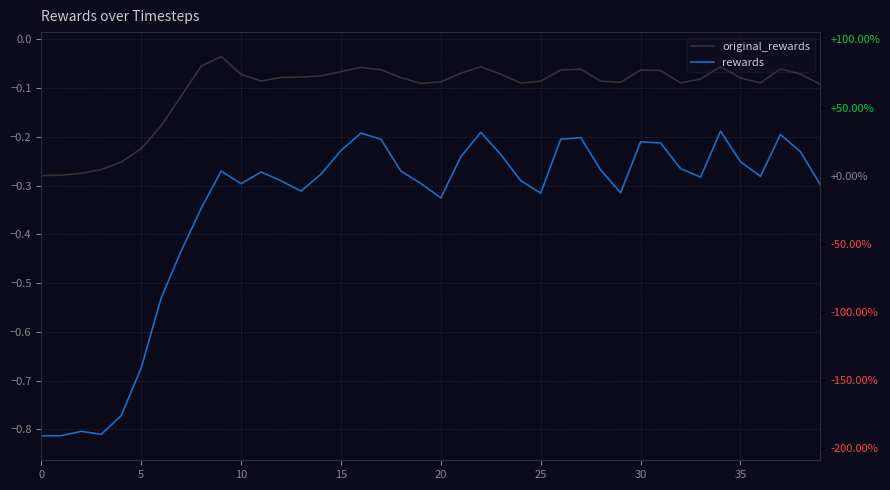

True or false: original_rewards and rewards cross at least once.

False